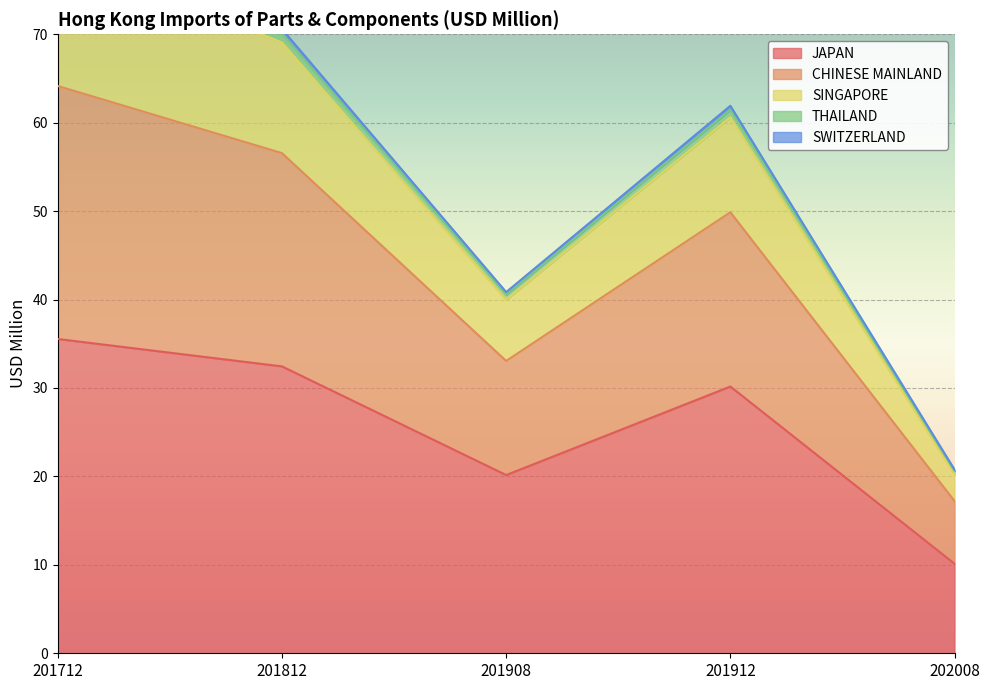

What is the highest value of the SINGAPORE series?

81.1